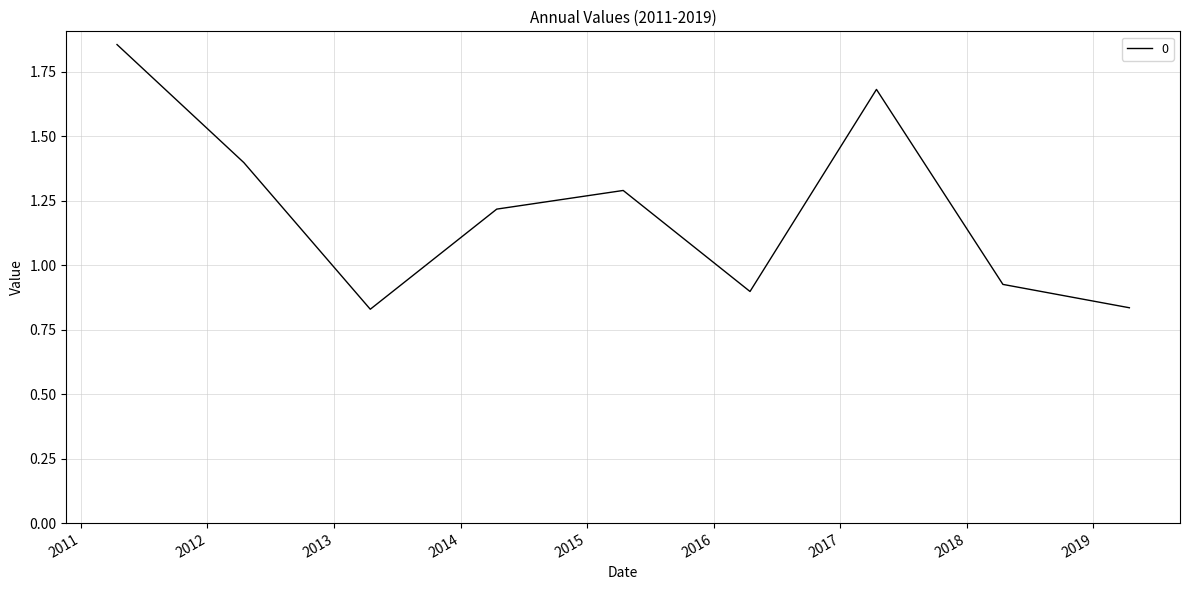

What is the difference between the maximum and minimum values?

1.0